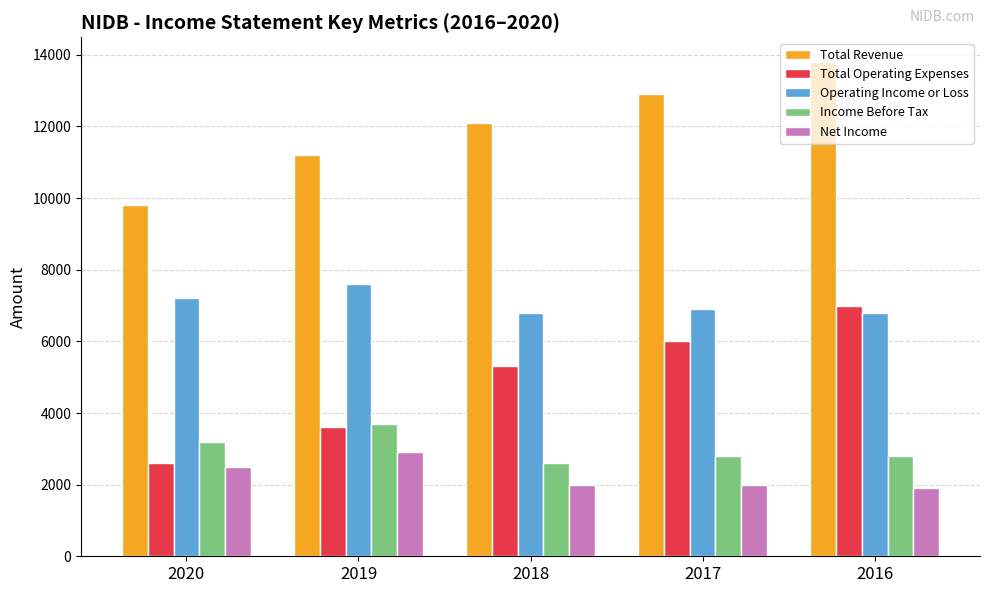

What is the value of the Income Before Tax bar at the 5th from the left?

2800